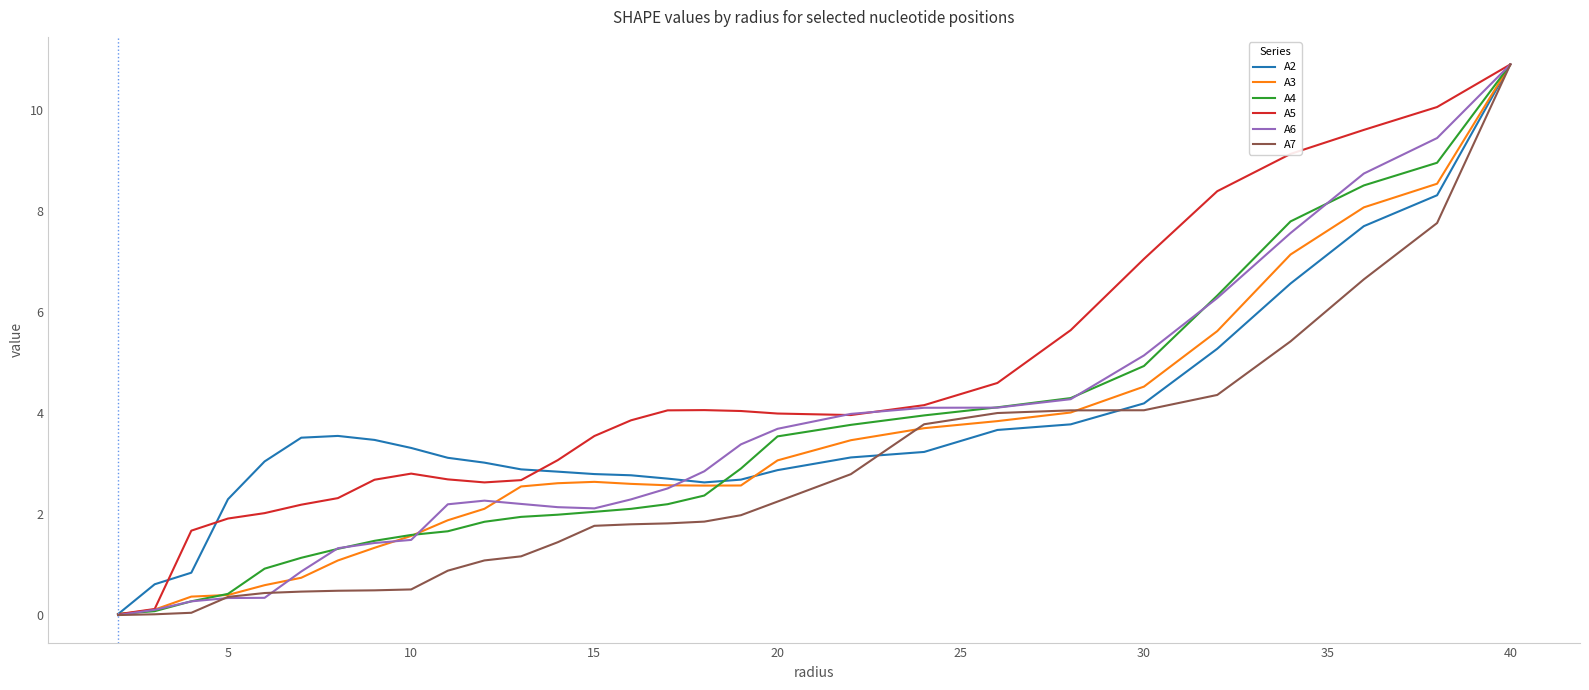

What is the highest value of the A5 series?

10.9